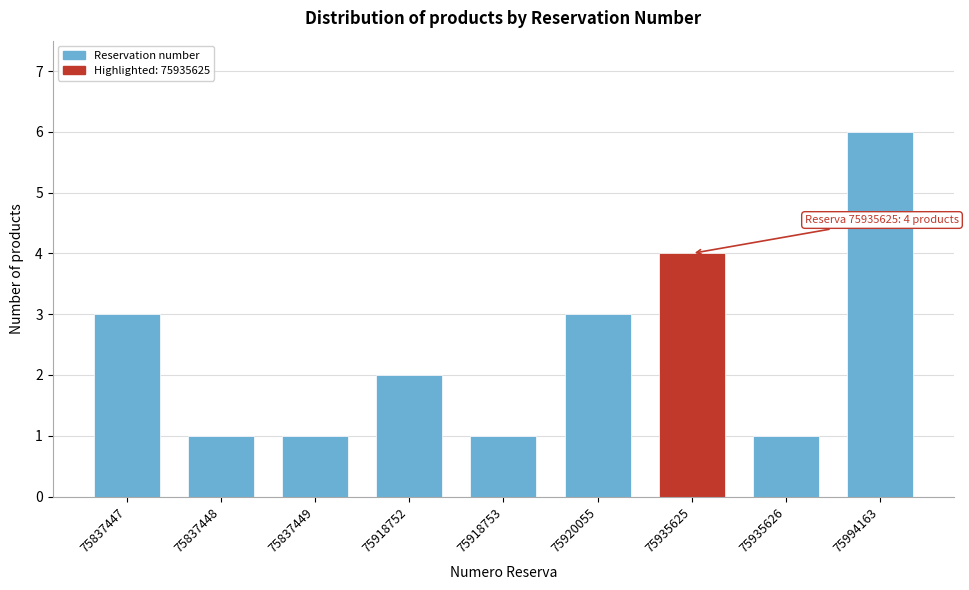

Reading left to right, transcribe all the data shown in this chart.

75837447=3	75837448=1	75837449=1	75918752=2	75918753=1	75920055=3	75935625=4	75935626=1	75994163=6